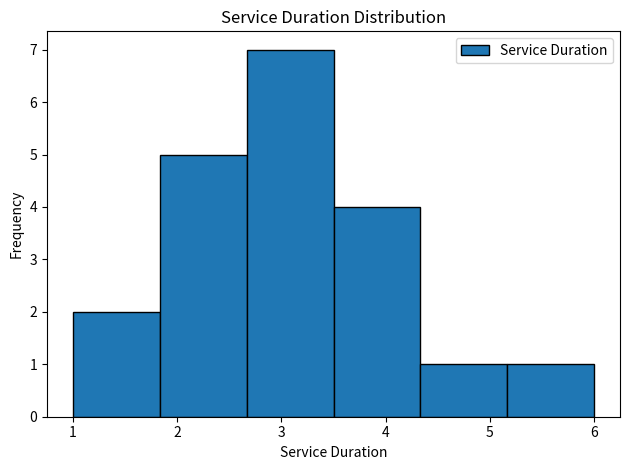

How tall is the bar that spans 5.2 to 6.0 on the x-axis? Neither the bar edges nor the heights are printed on the chart, so give them approximately, as read against the axes.

1